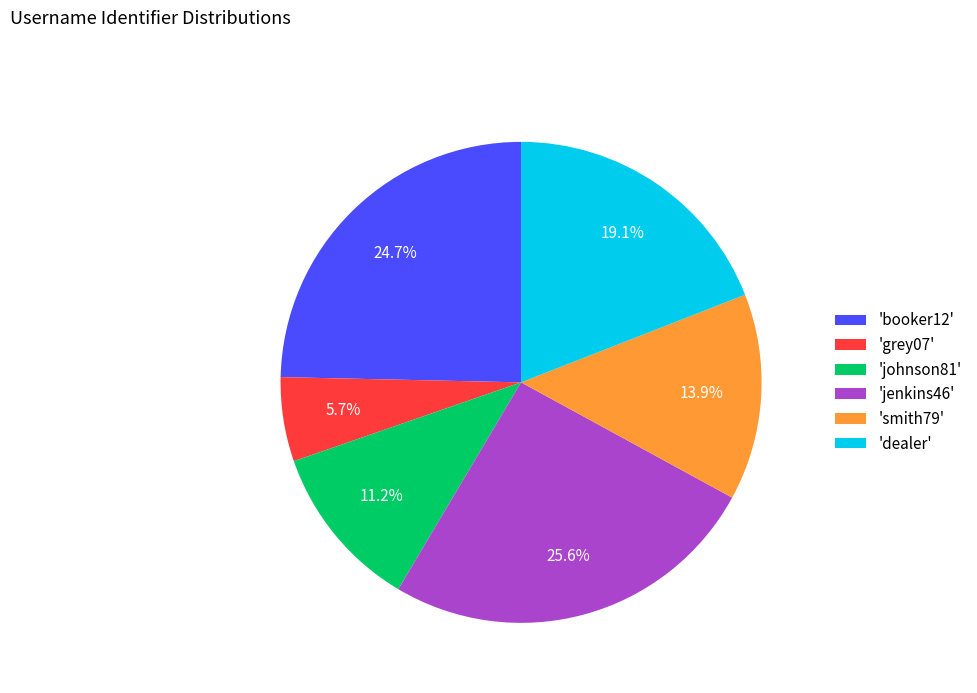

What is the smallest slice in the pie chart?

'grey07'